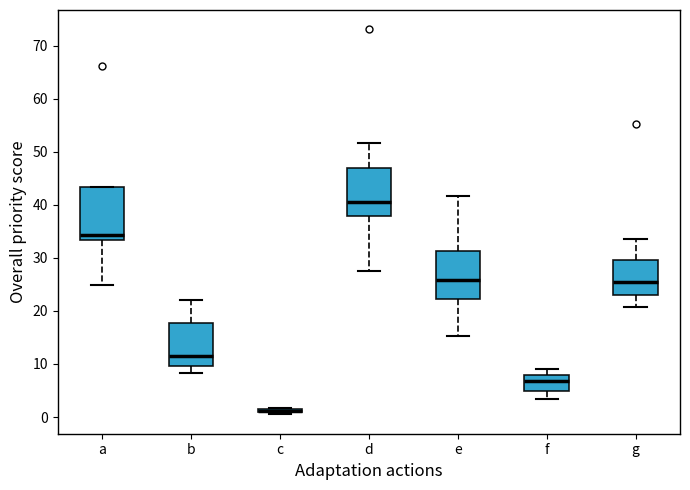

Where does the lower whisker of the box for a end on the y-axis? The values are not printed on the chart, so give them approximately, as read against the axis.

25